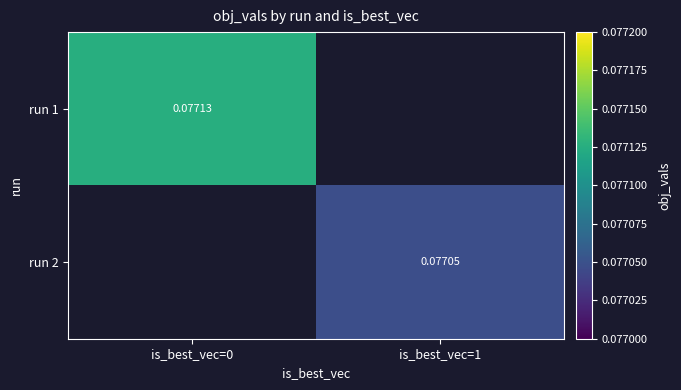

What is the approximate value of run 2 at is_best_vec=1?

0.1